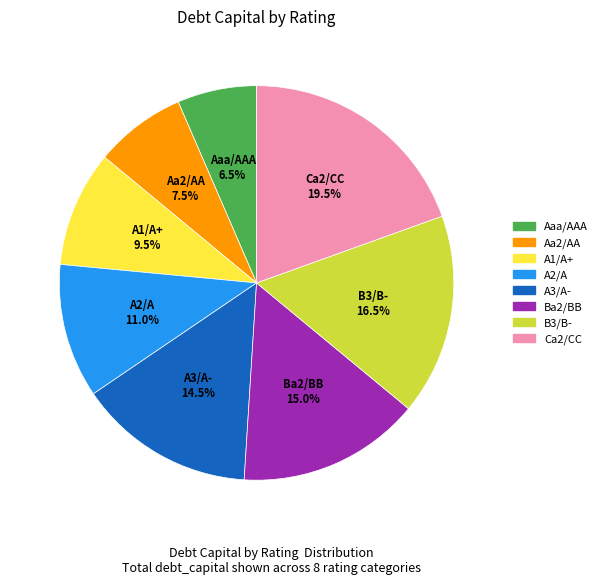

Is B3/B- the majority of the pie?

No